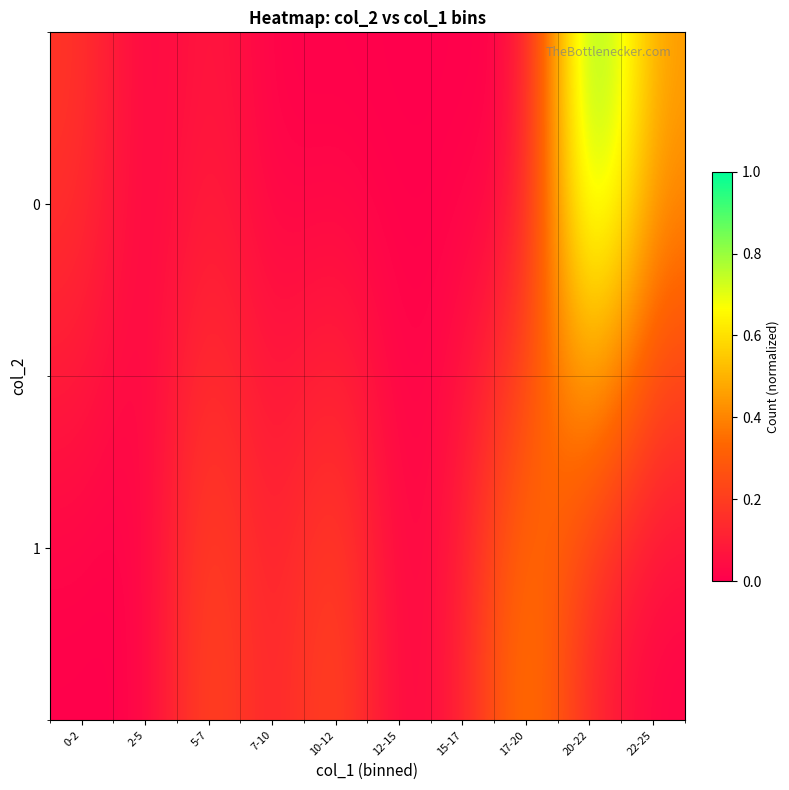

How many distinct data groups are displayed?

2